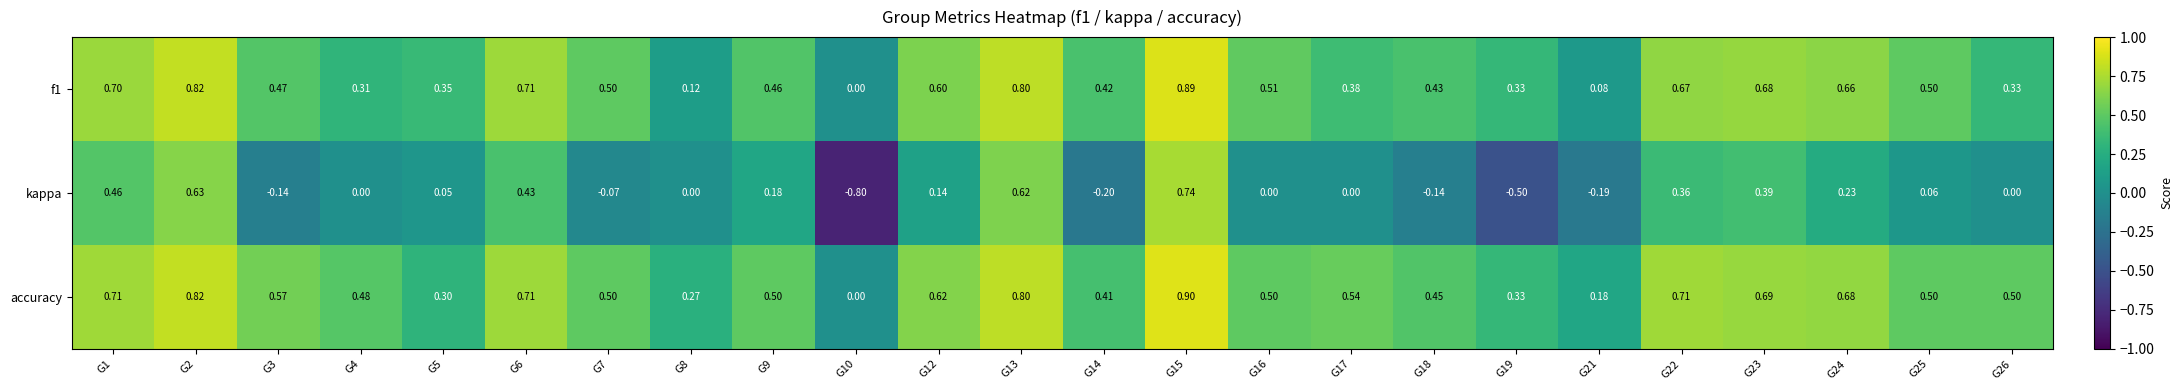

Which series changed the most between G19 and G21?

kappa